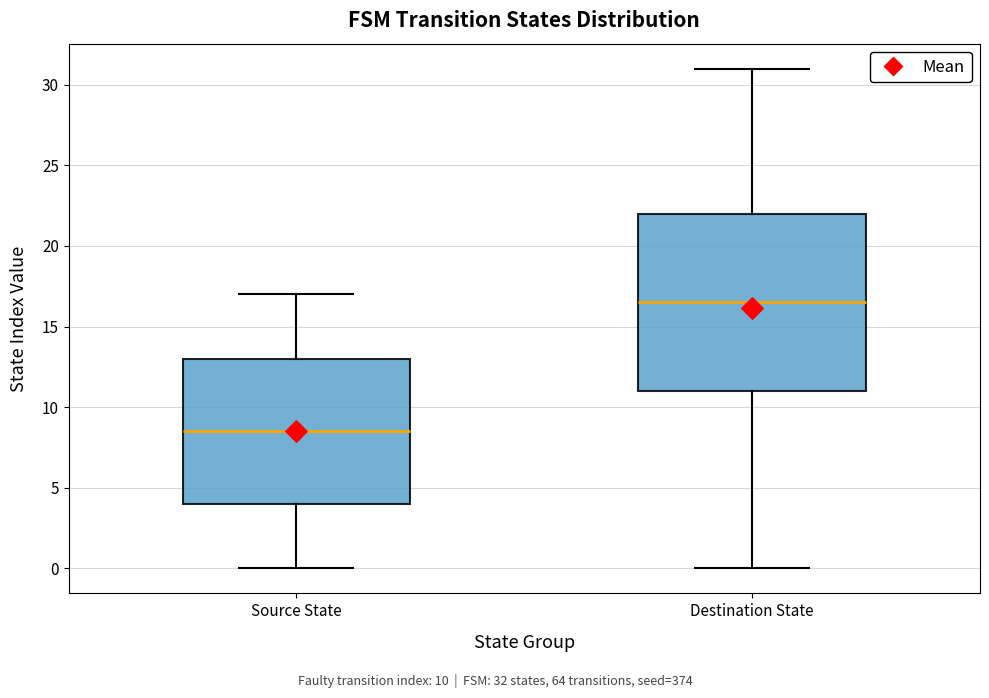

Where is the upper edge of the box for Destination State on the y-axis? The values are not printed on the chart, so give them approximately, as read against the axis.

22.0